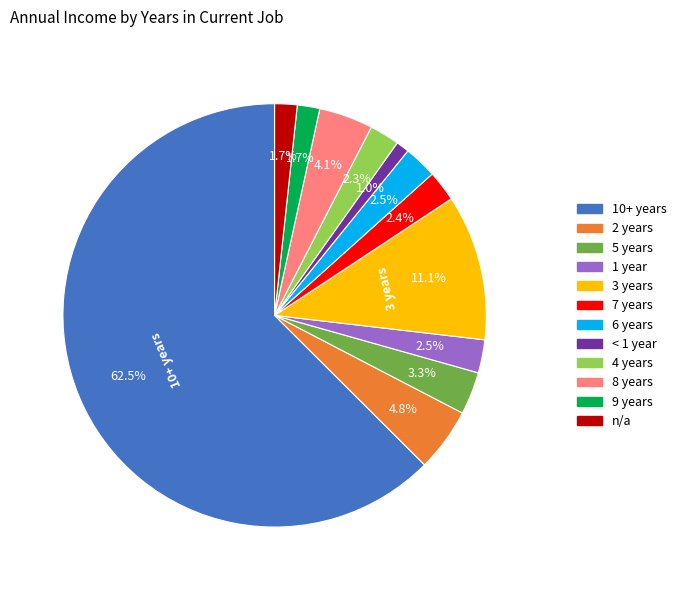

Between 1 year and n/a, which is larger?

1 year